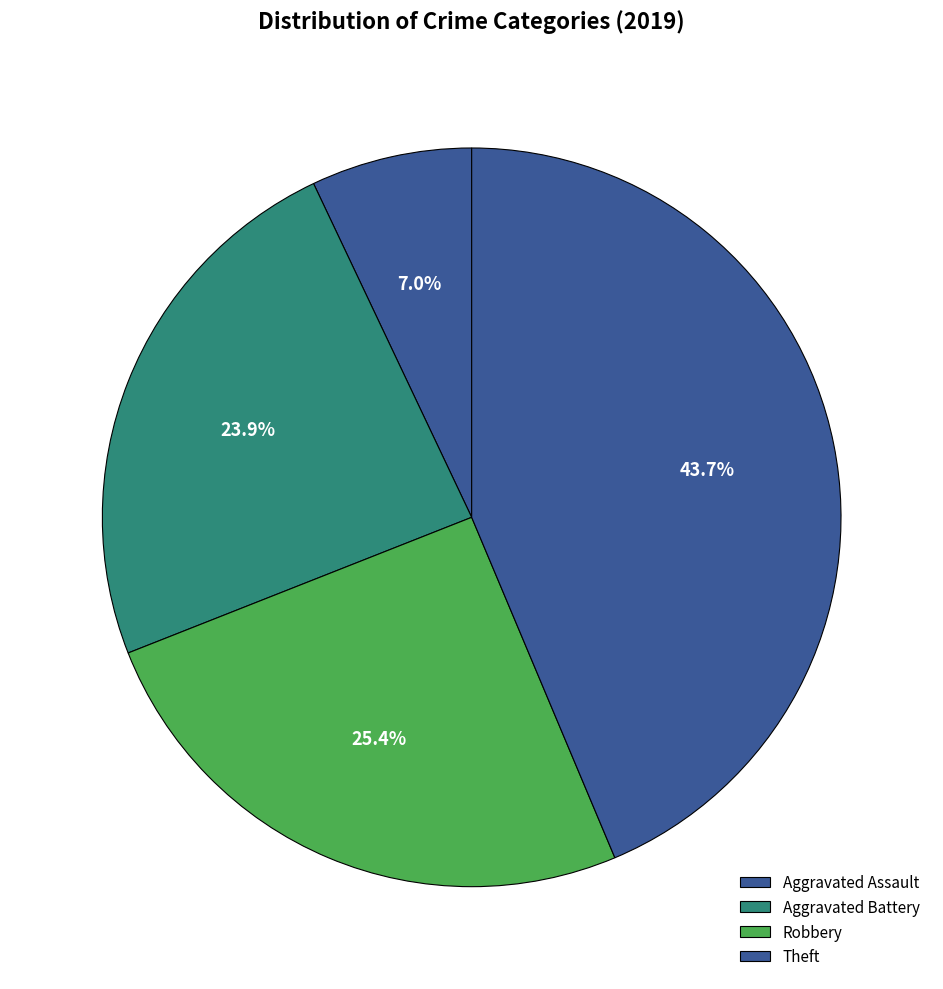

Rank the categories by value from highest to lowest.

Theft, Robbery, Aggravated Battery, Aggravated Assault